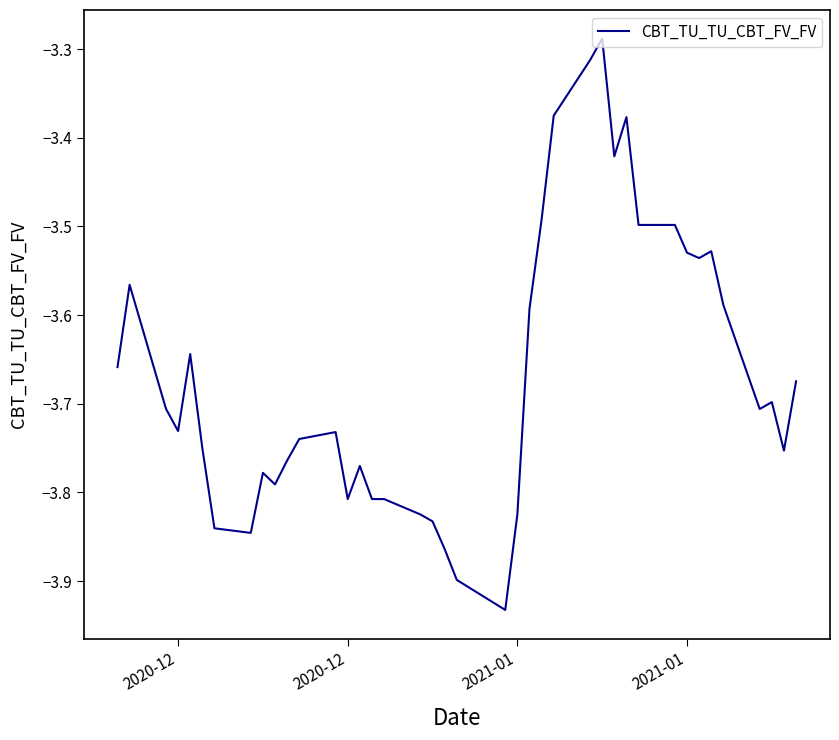

How many lines are shown in the chart?

1